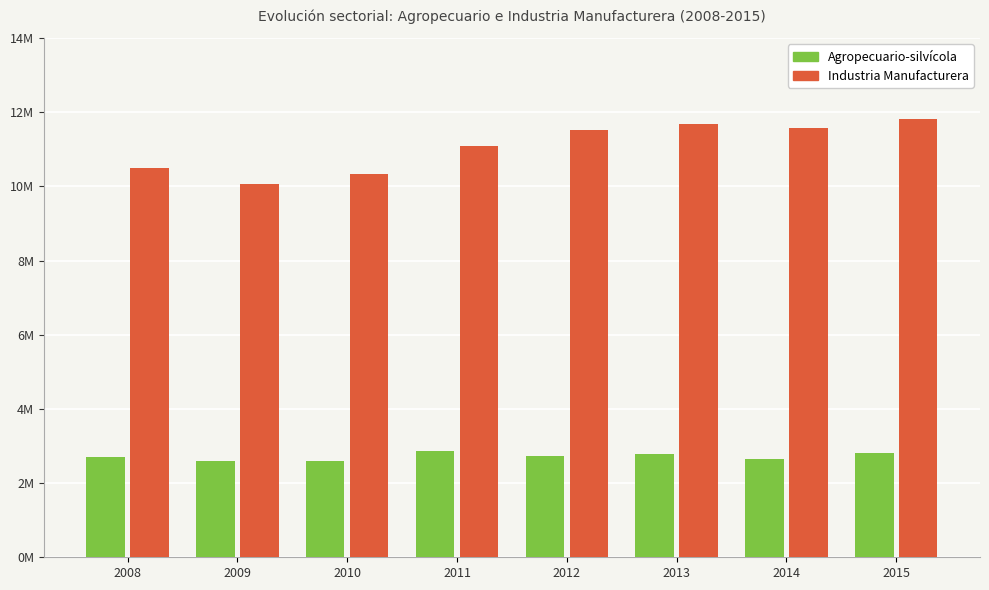

What are all the series names shown in the legend?

Agropecuario-silvícola, Industria Manufacturera